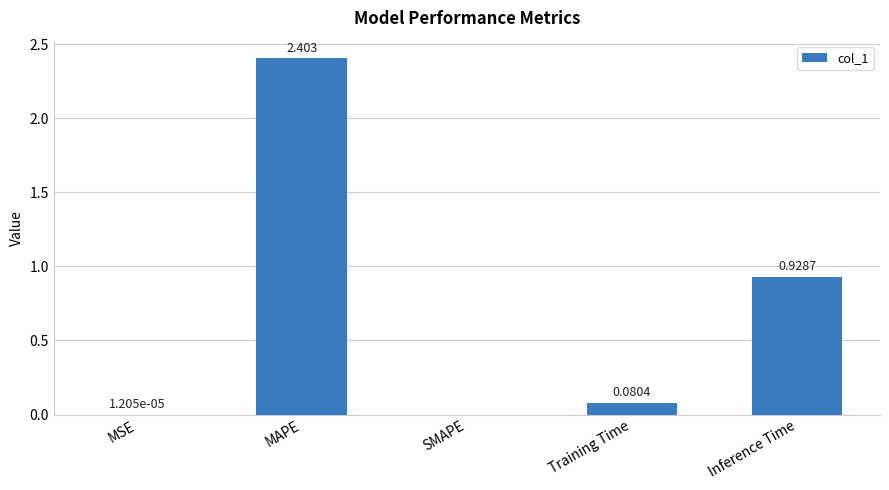

At which label is the value closest to 1?

Inference Time